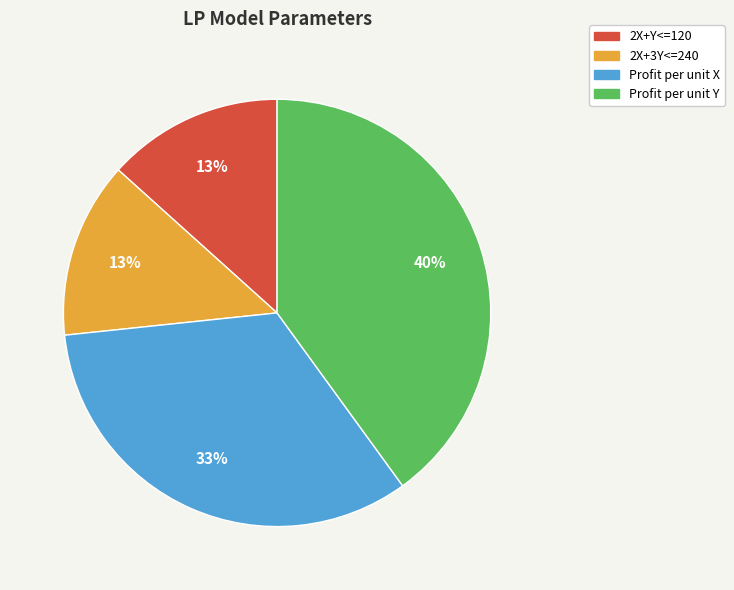

To the nearest percent, what percentage of the pie is Profit per unit X?

33%